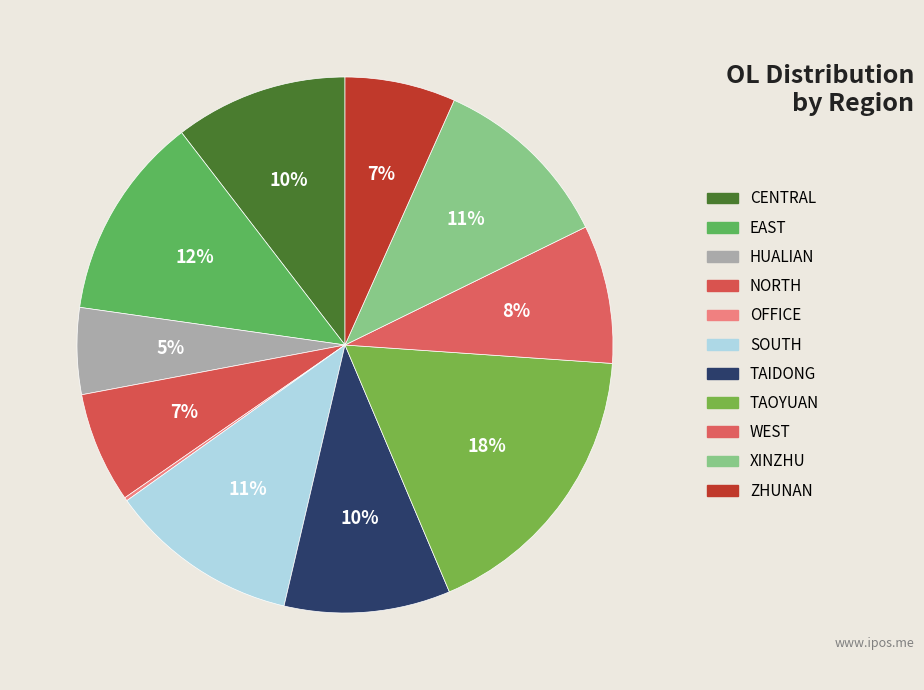

Is there a majority slice in this chart?

No